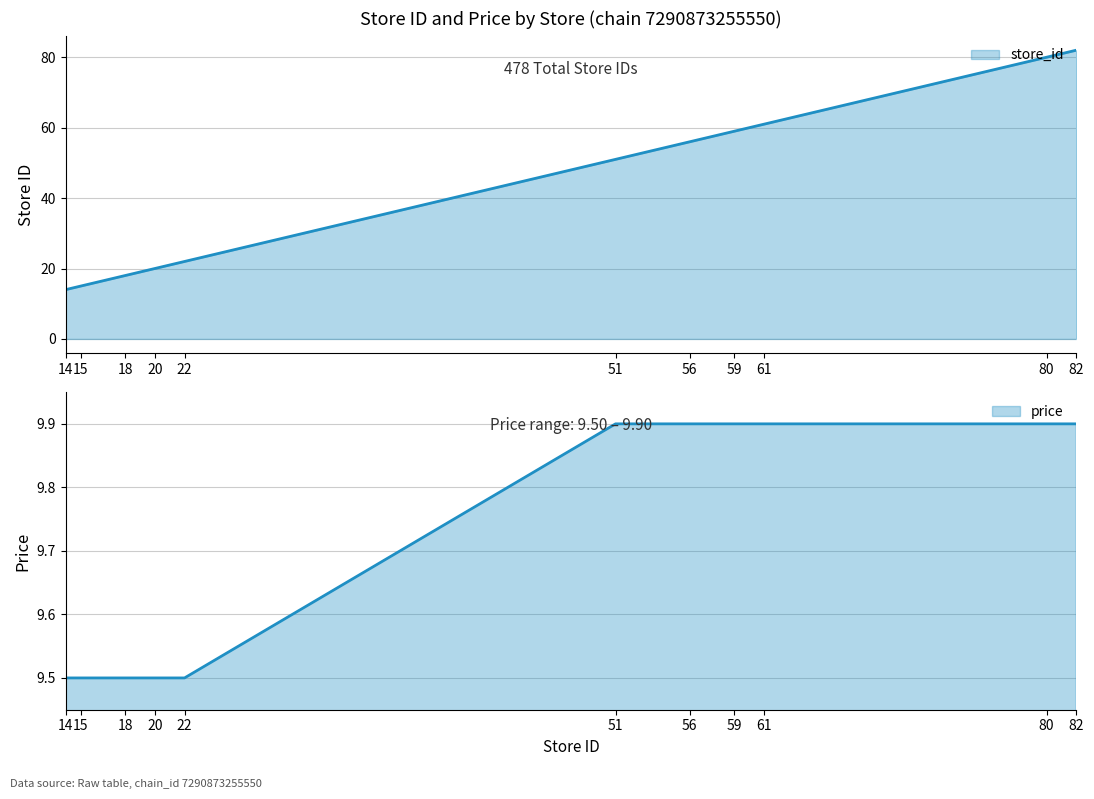

How many price values are between 9 and 10?

11